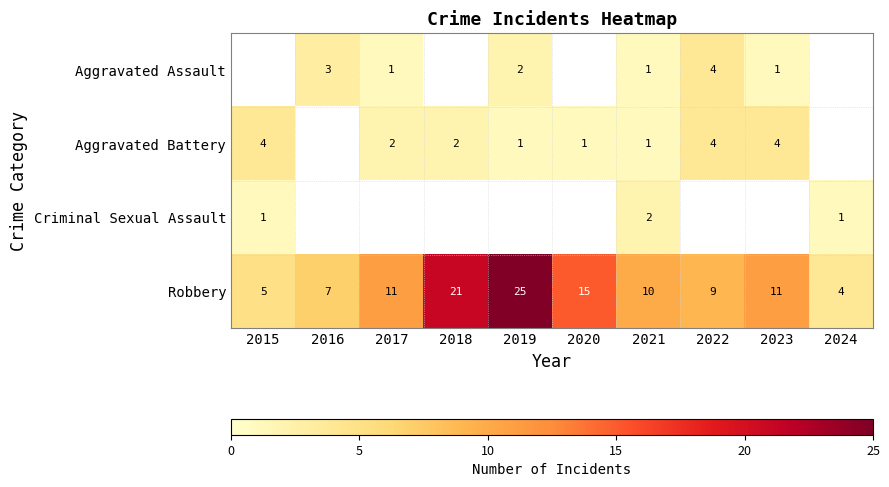

What is the difference between the maximum and minimum values in the Robbery series?

21